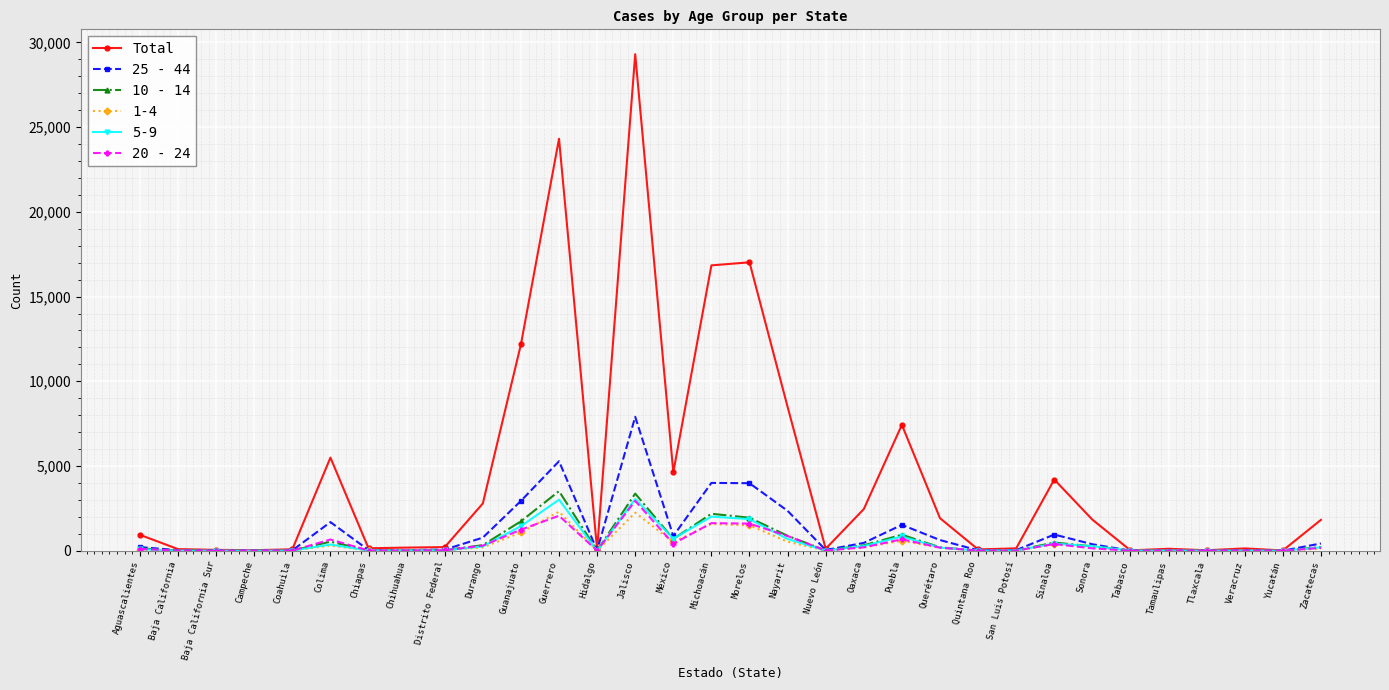

At which category does the chart reach its peak across all series?

Jalisco